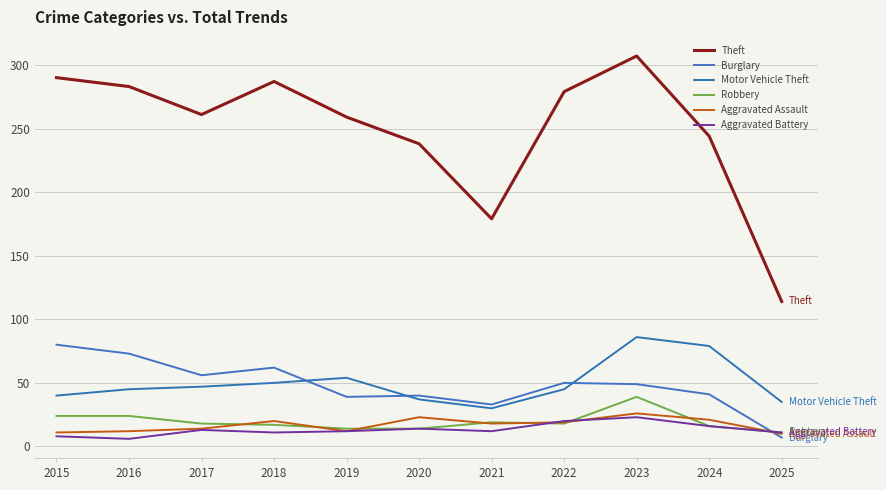

Does the chart have visible grid lines?

Yes